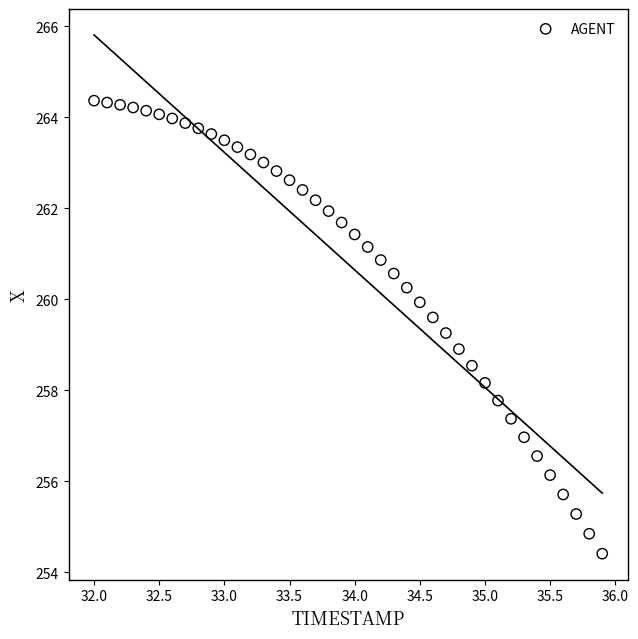

What is the range of X values (max minus min)?

3.9